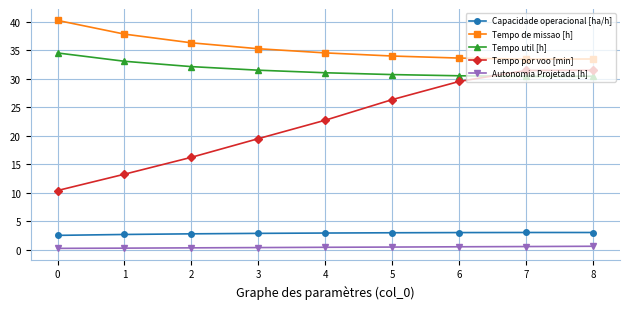

Which series changed the most between 2 and 4?

Tempo por voo [min]